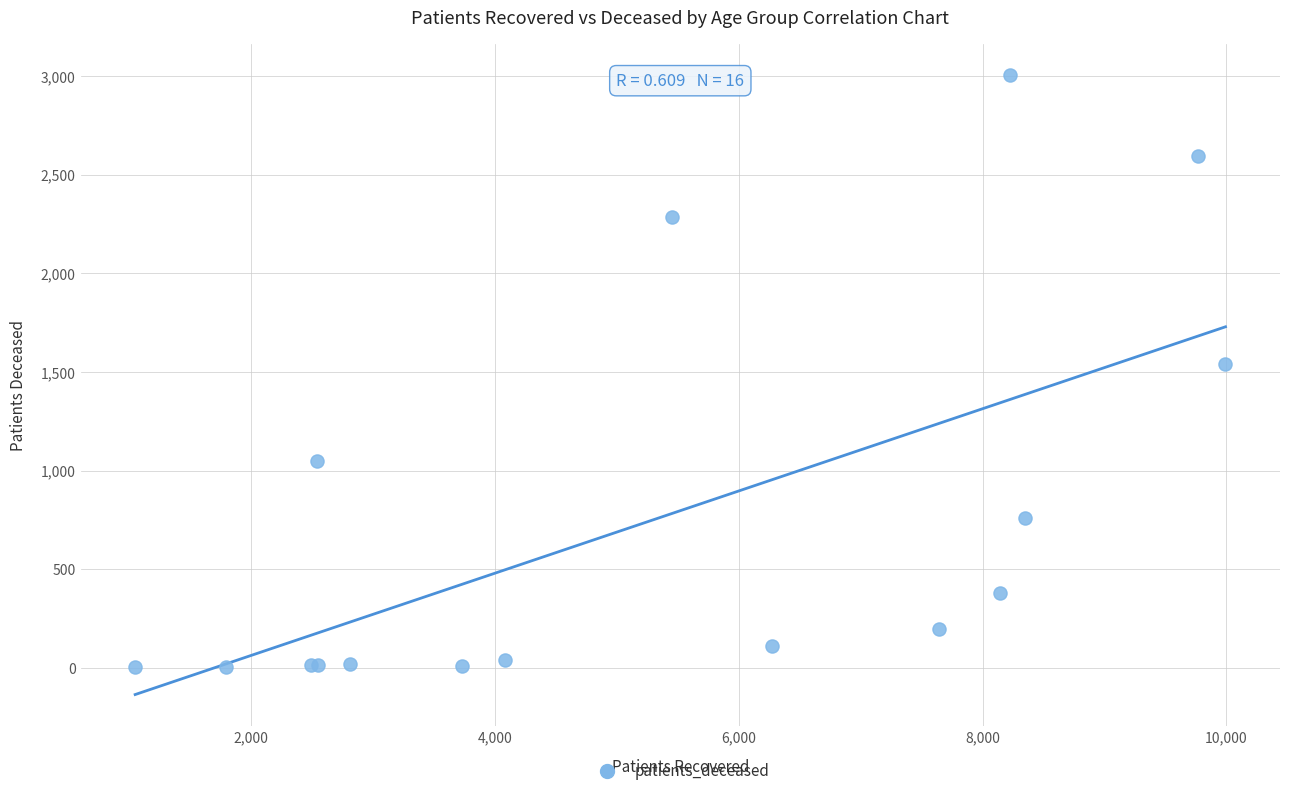

What Y value in the scatter plot is closest to 1503?

1540